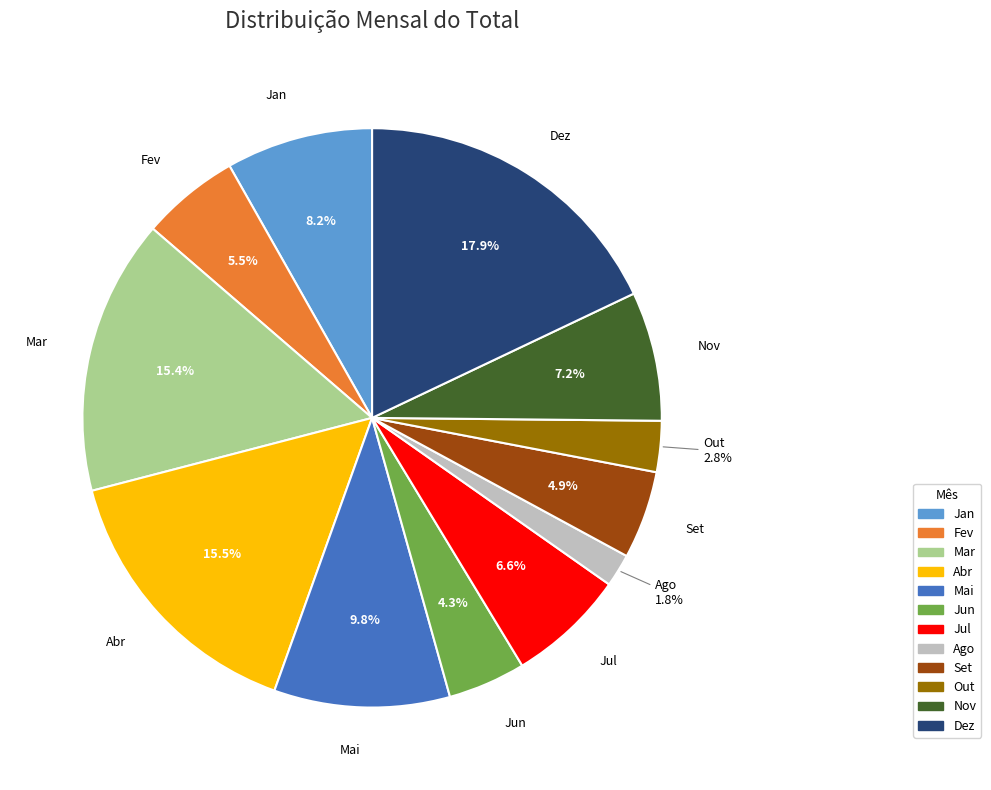

The Jan slice represents 1% of the pie. True or false?

False